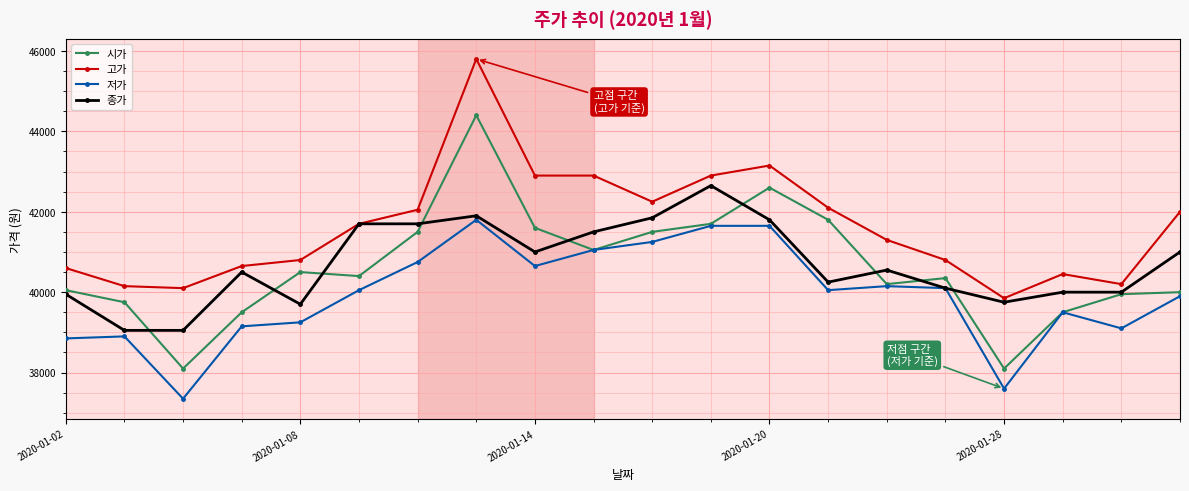

Which series has the largest total across all categories?

고가